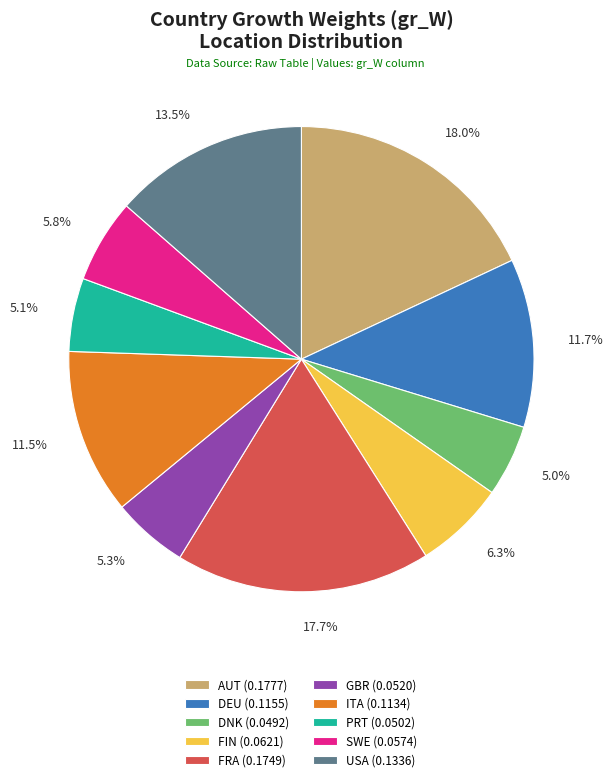

Do GBR (0.0520) and ITA (0.1134) together represent more than half of the pie?

No